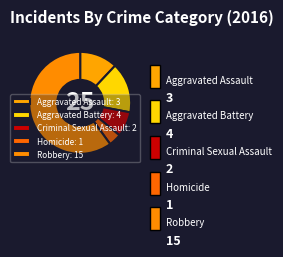

Rank the categories by value from highest to lowest.

Robbery, Aggravated Battery, Aggravated Assault, Criminal Sexual Assault, Homicide